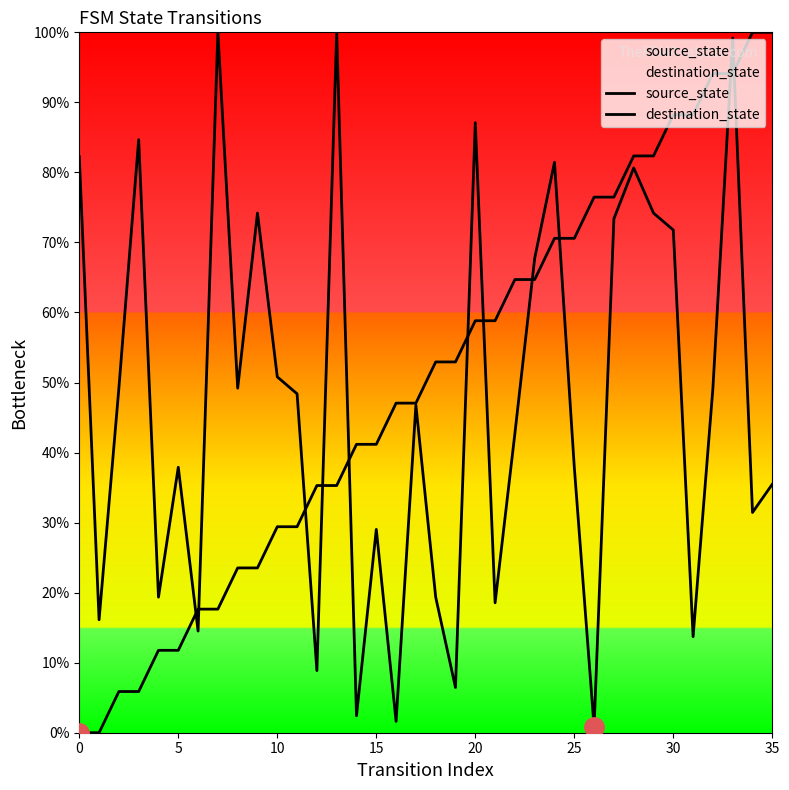

What is the sum of all destination_state values?

1706.5